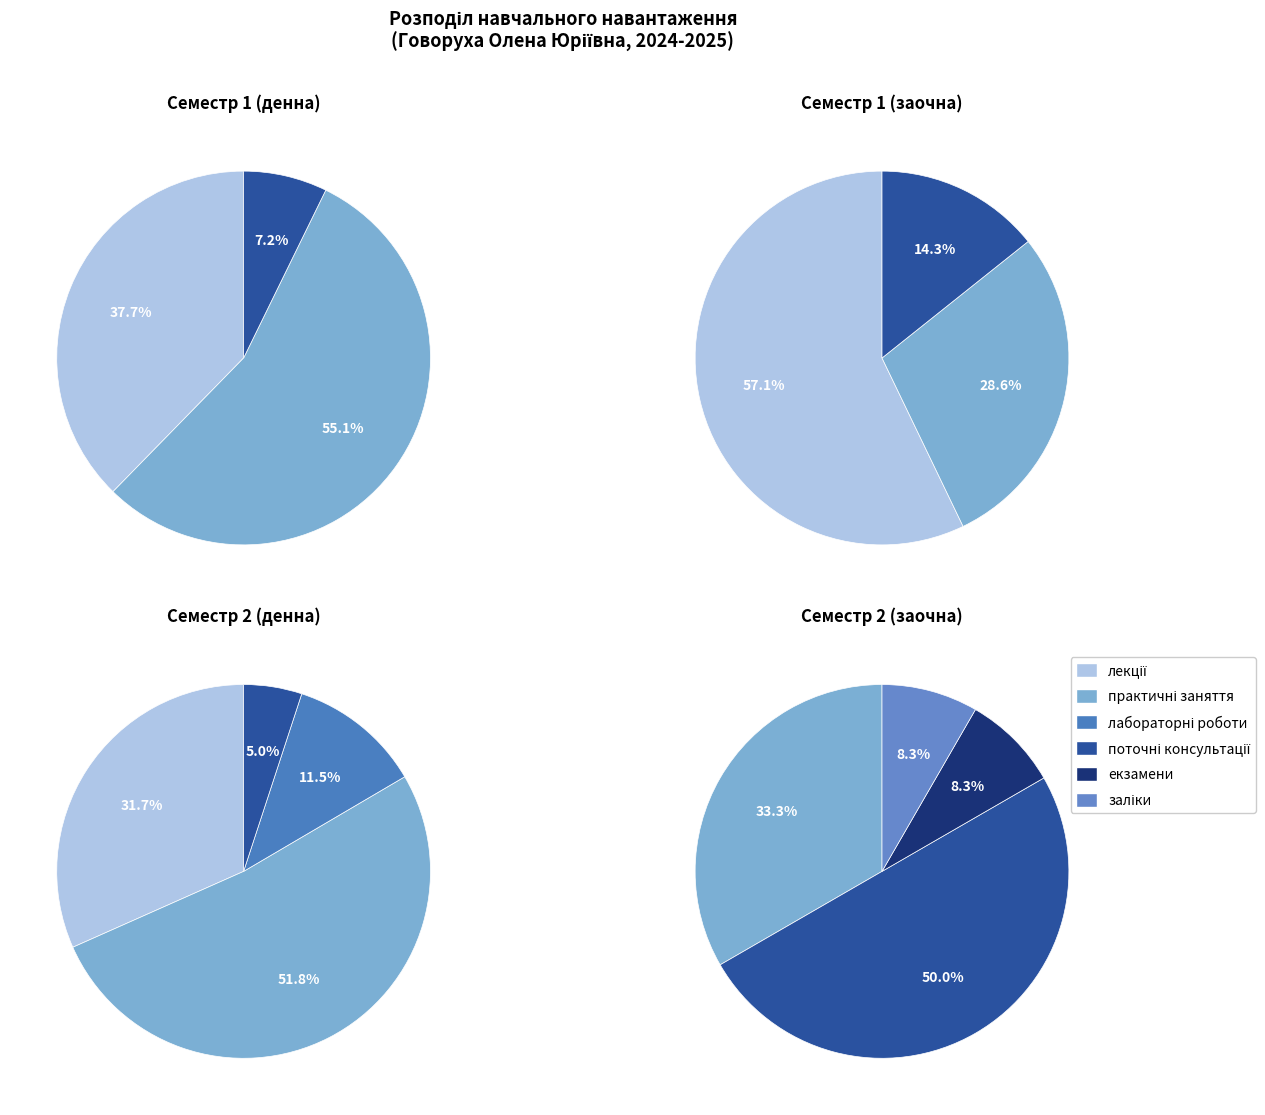

Combined, do лабораторні роботи and заліки account for over 50%?

No